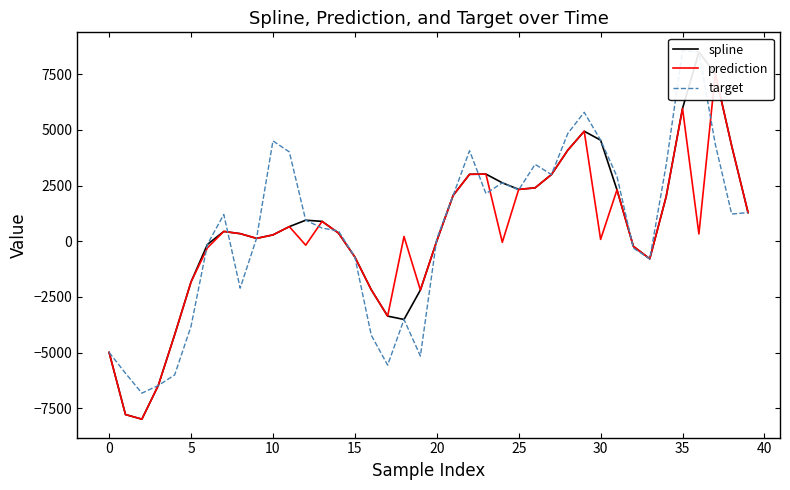

What is the difference between the second highest and second lowest values in the target series?

14979.5